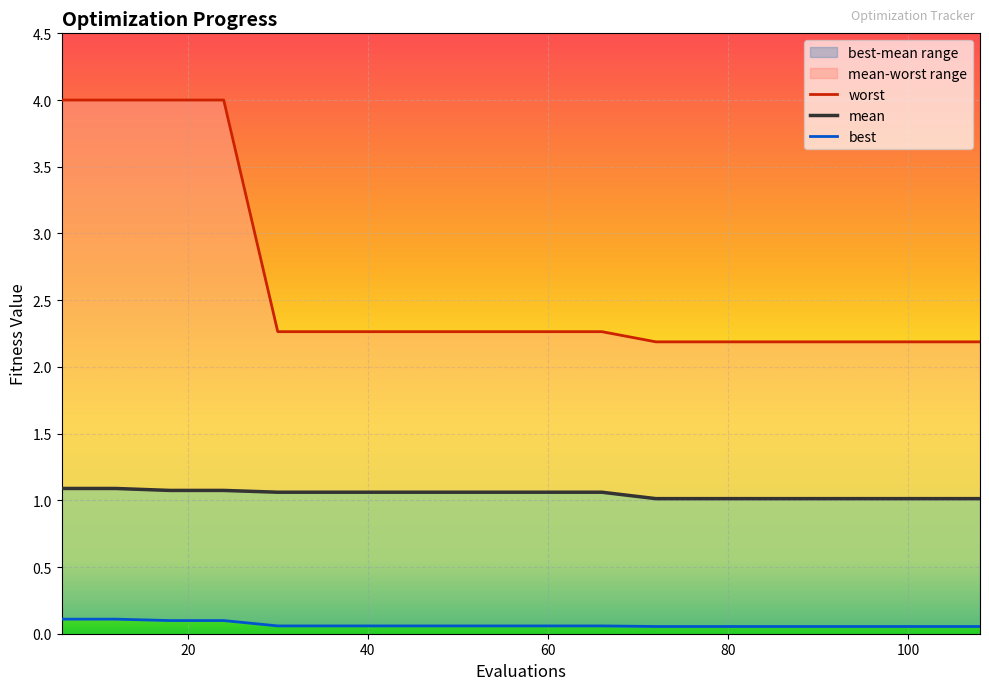

At which label is mean closest to 1?

72